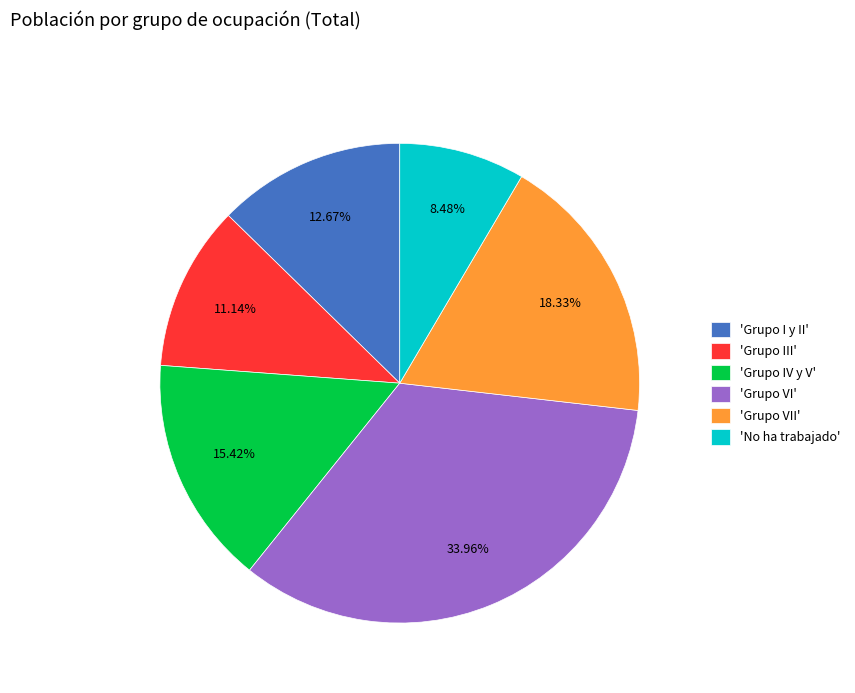

Count the number of slices in the pie.

6